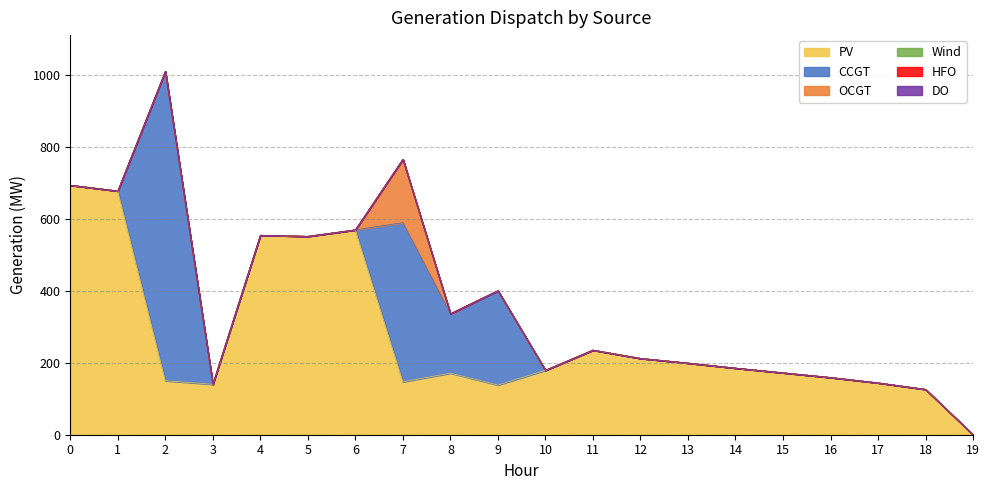

Does the chart display data point markers on the line(s)?

No